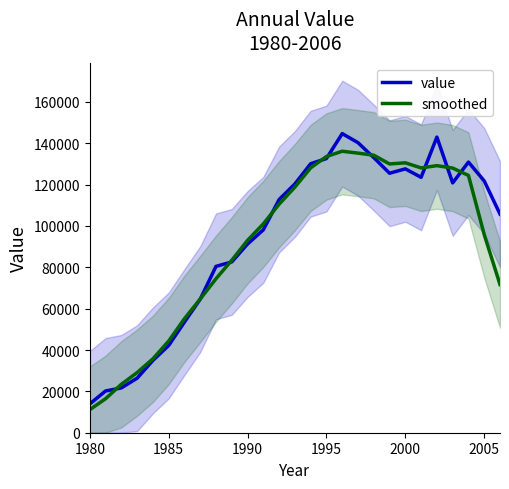

How many data points in smoothed are less than 101038?

13